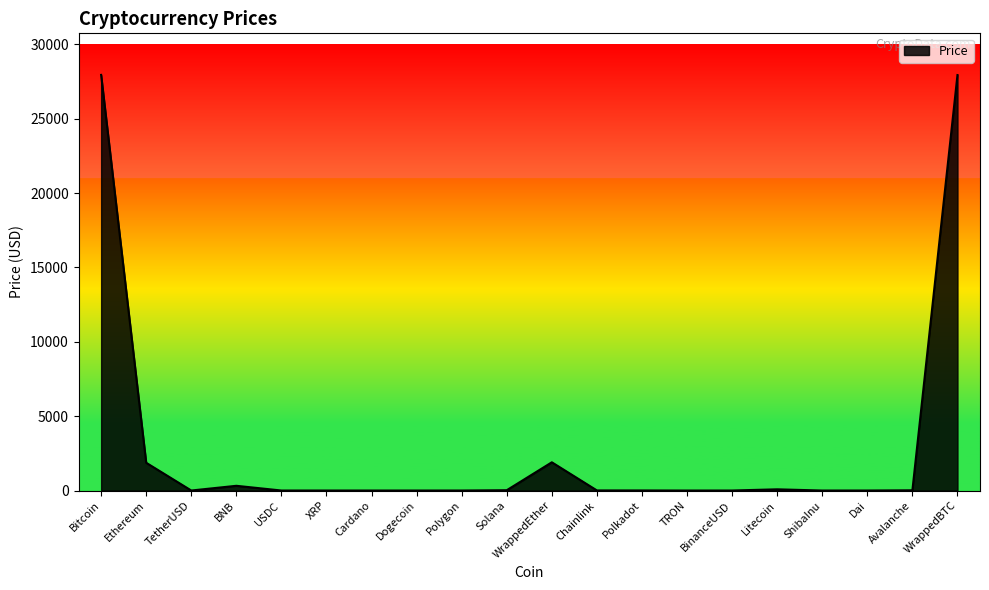

True or false: the data shows 3031.7 at WrappedEther.

False